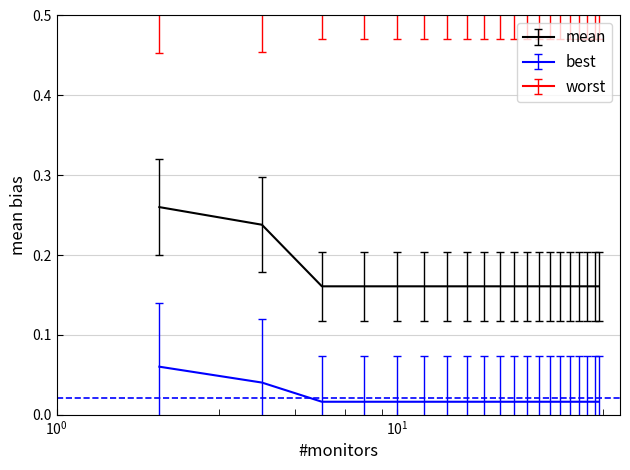

Reading left to right, extract all data points from this chart.

mean: 0.3	0.2	0.2	0.2	0.2	0.2	0.2	0.2	0.2	0.2	0.2	0.2	0.2	0.2	0.2	0.2	0.2	0.2	0.2	0.2
best: 0.1	0.0	0.0	0.0	0.0	0.0	0.0	0.0	0.0	0.0	0.0	0.0	0.0	0.0	0.0	0.0	0.0	0.0	0.0	0.0